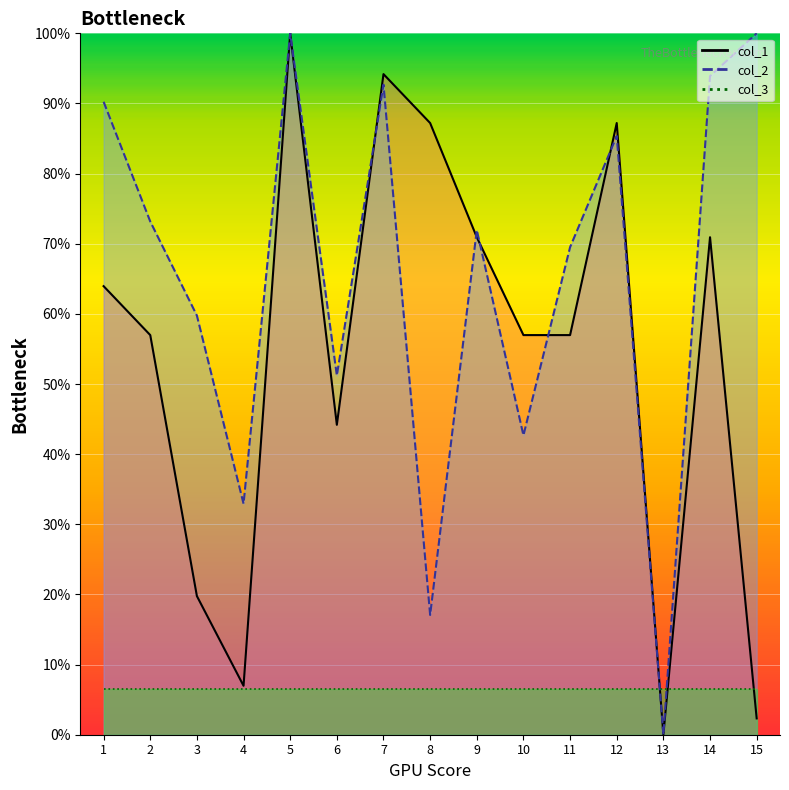

Read the col_1 value at 2.

57.0